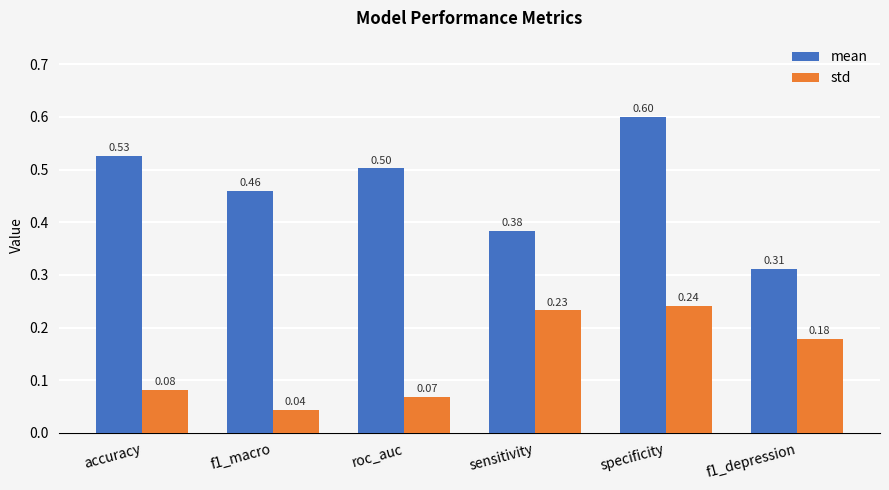

What is the average value of the mean series?

0.5